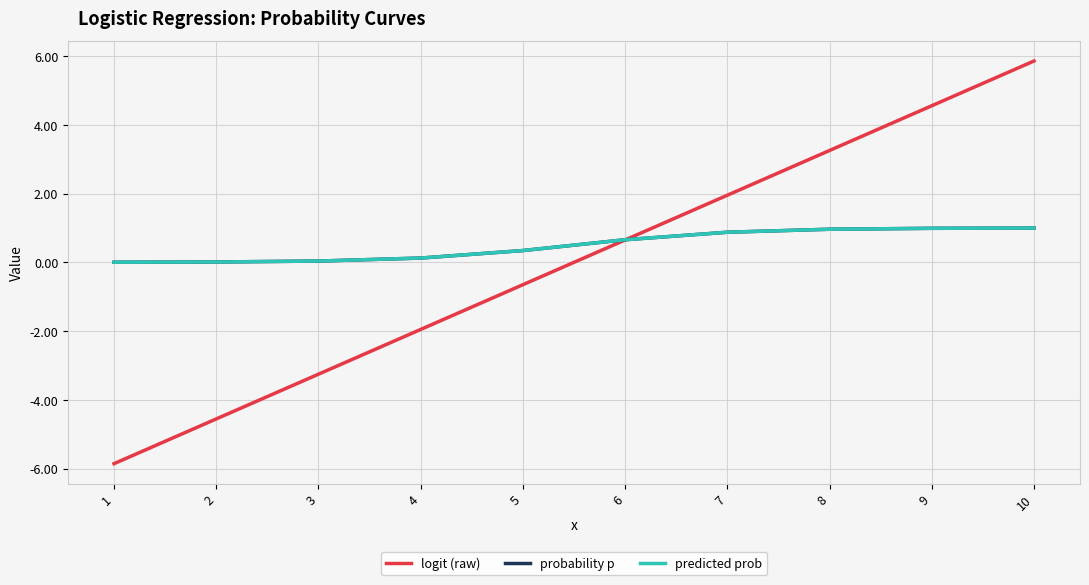

What is the difference between the highest and lowest values at 8?

2.3